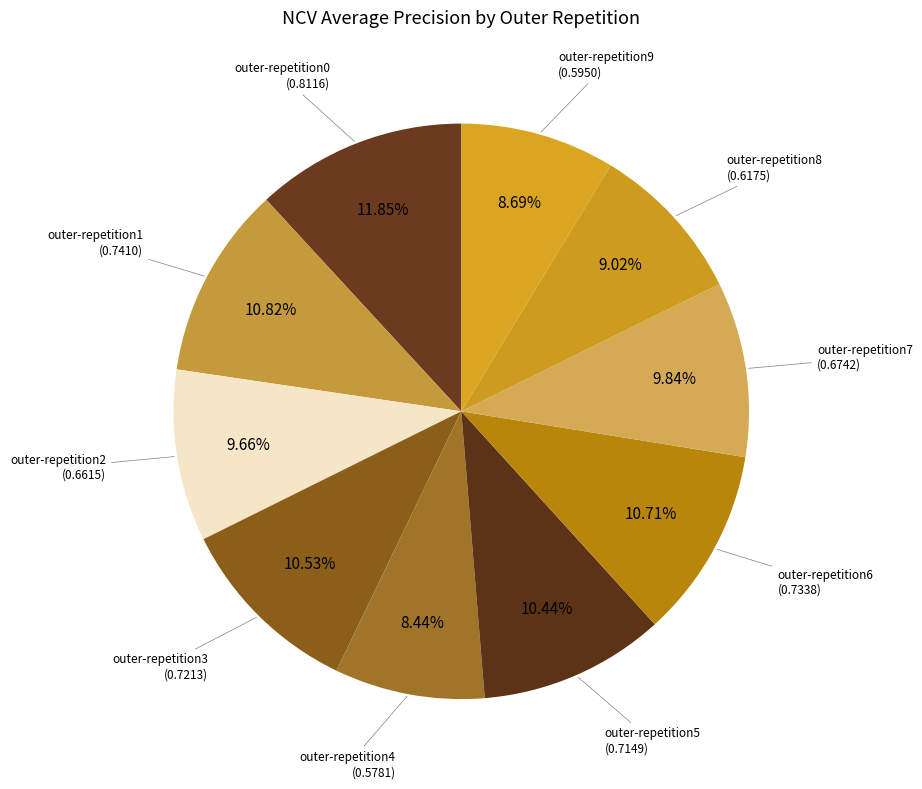

Combined, do outer-repetition7 and outer-repetition2 account for over 50%?

No